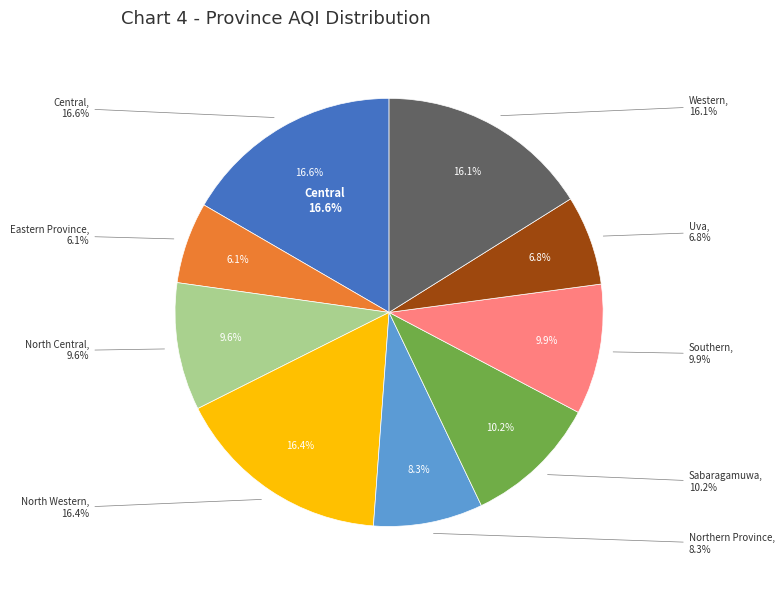

Is it true that Western is 26% of the pie?

False